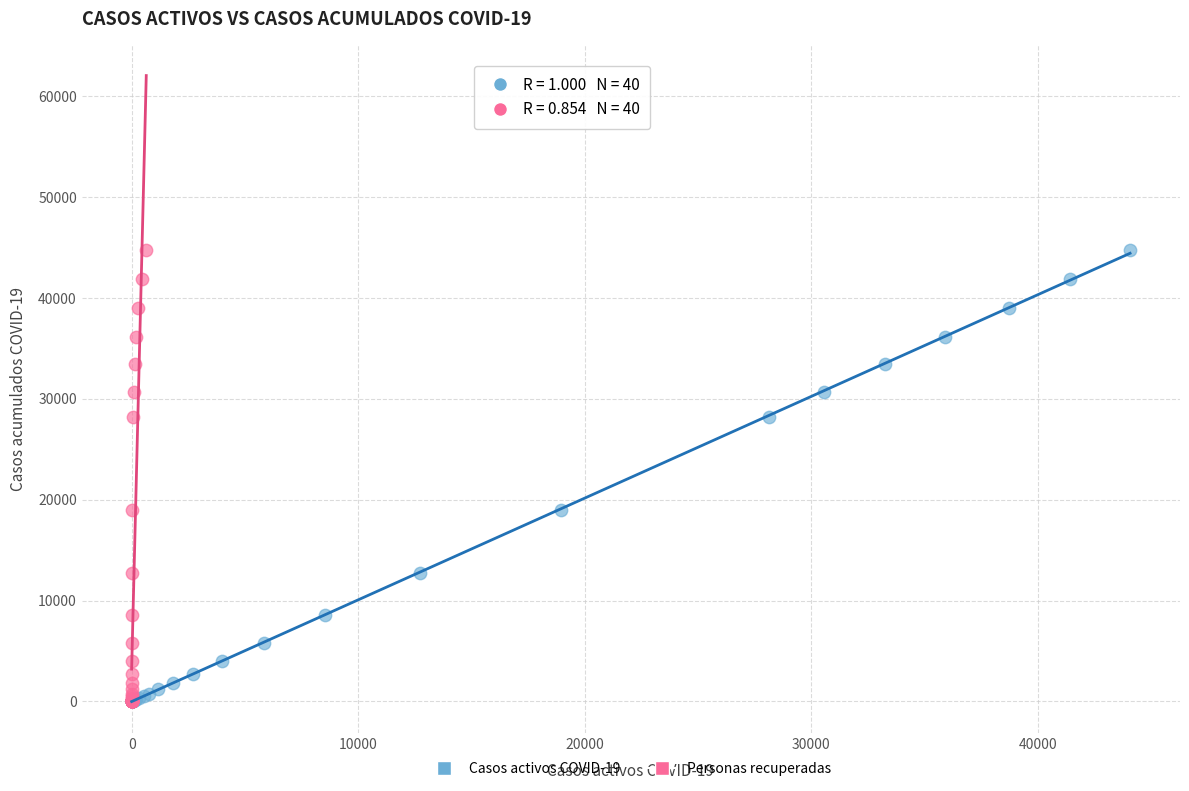

What are all the series names shown in the legend?

Casos activos COVID-19, Personas recuperadas